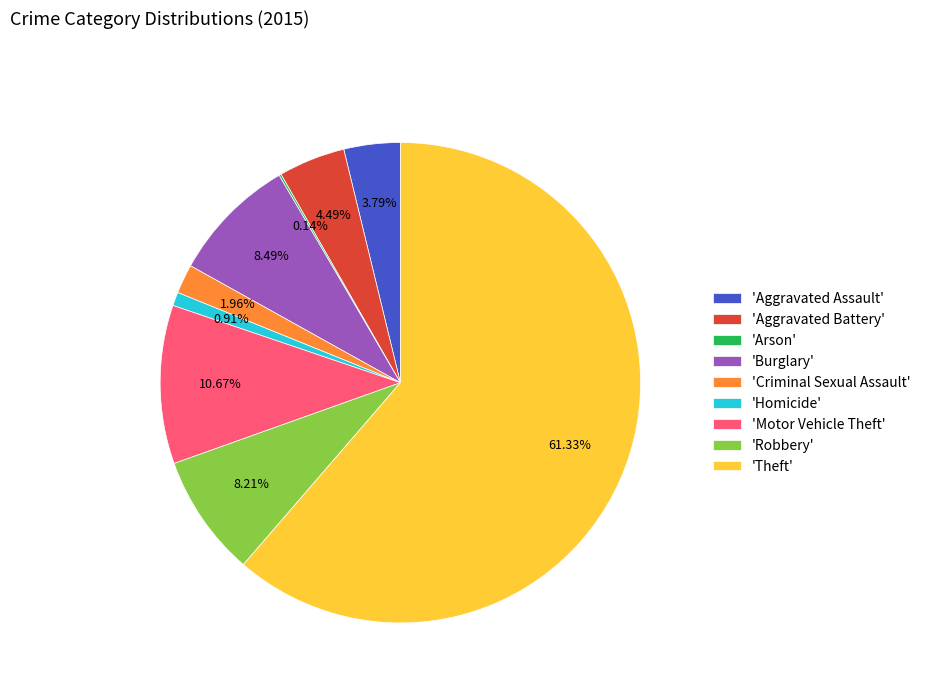

What is the ratio of the value at 'Criminal Sexual Assault' to the value at 'Aggravated Assault'?

0.5